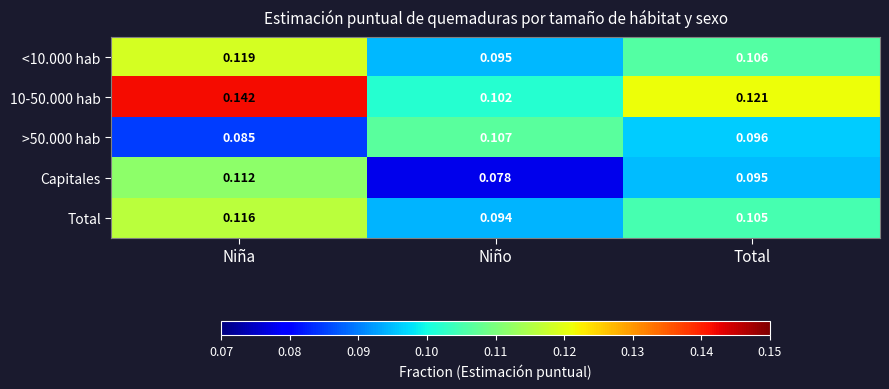

At which category is the sum across all series the highest?

Niña